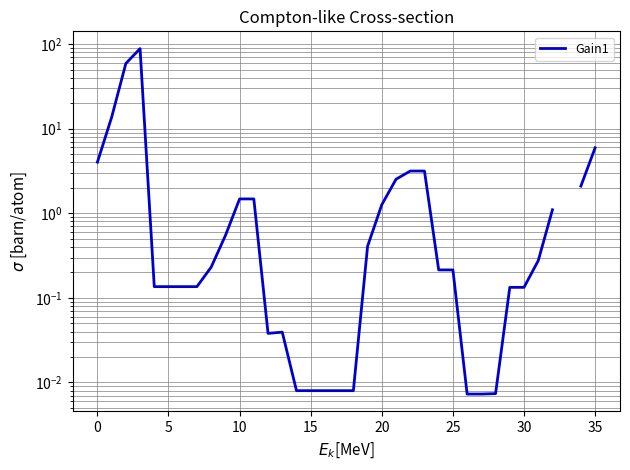

How many points are higher than both their immediate neighbors (excluding endpoints)?

2